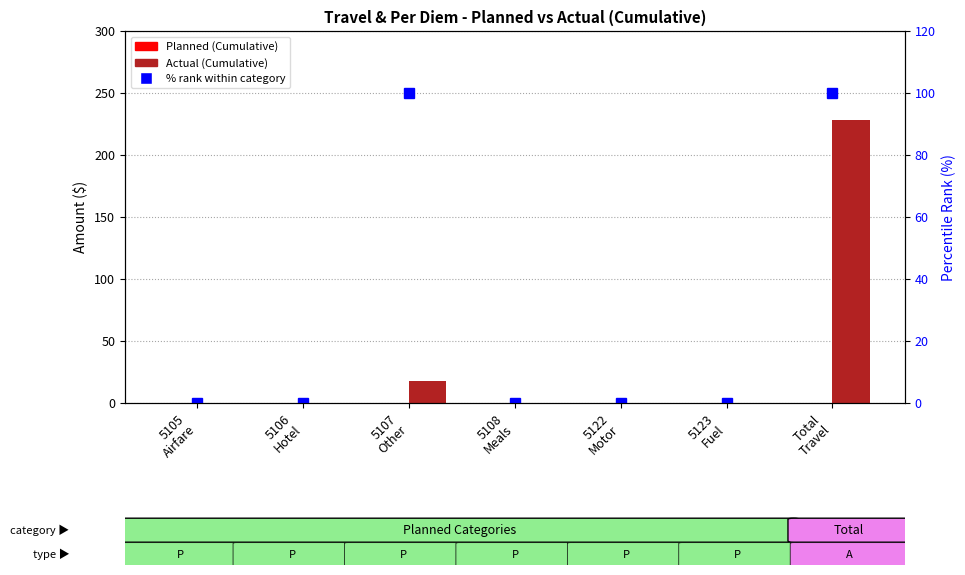

How many distinct data groups are displayed?

3